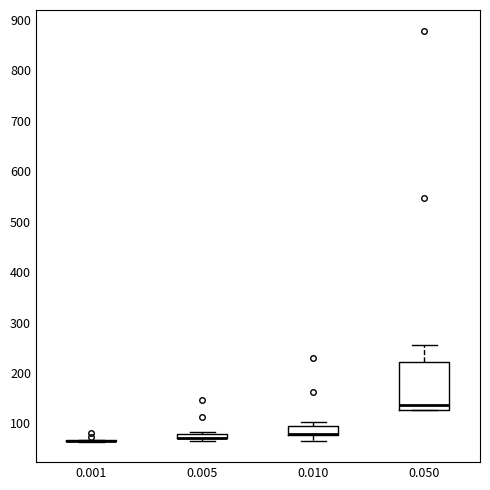

Which box is the tallest, from its lower edge to its upper edge?

0.050